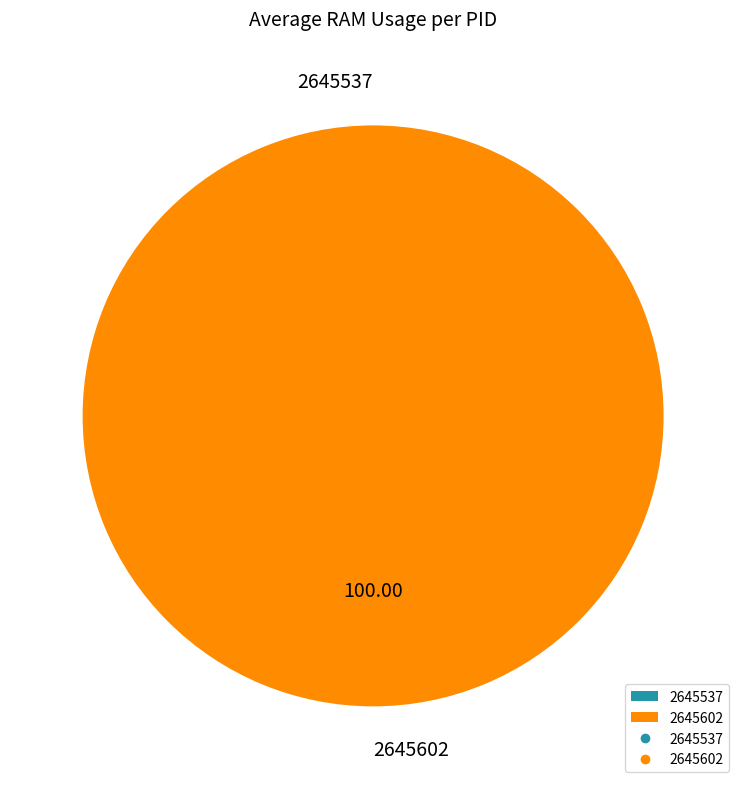

What portion of the pie excludes 2645537?

100.0%